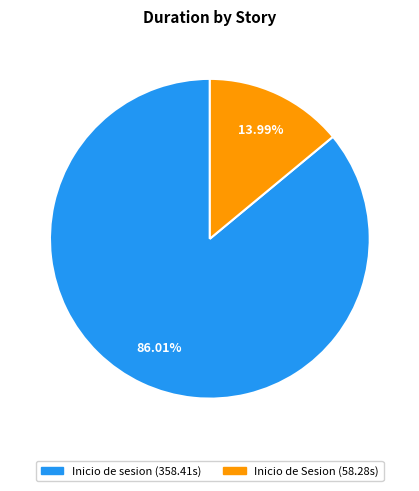

Which slice is the smallest?

Inicio de Sesion